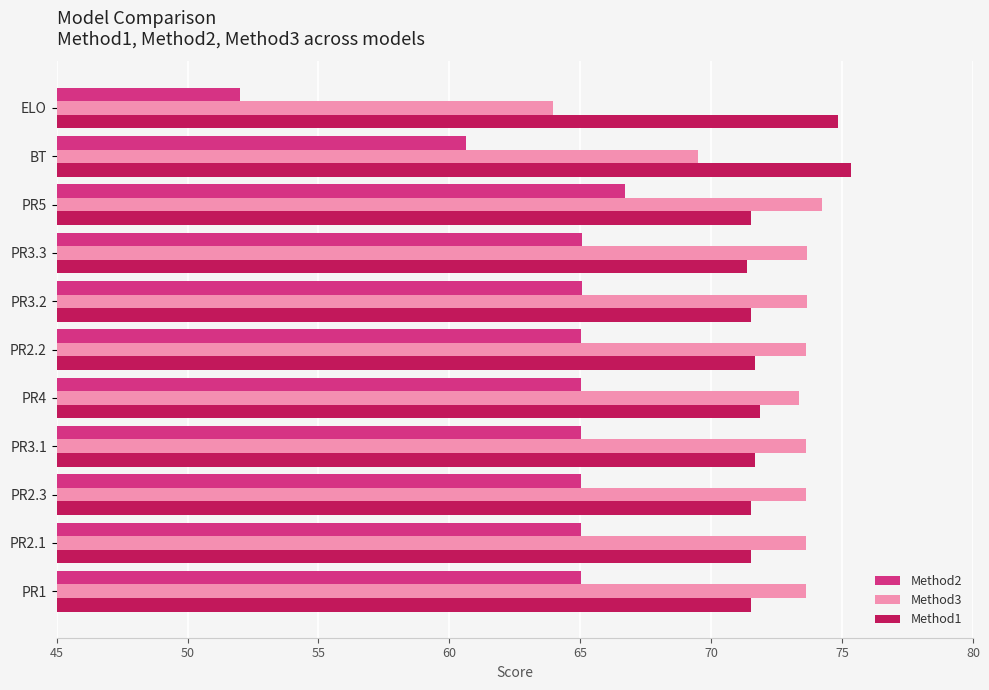

The Method3 series shows 121.0 at PR3.2. True or false?

False